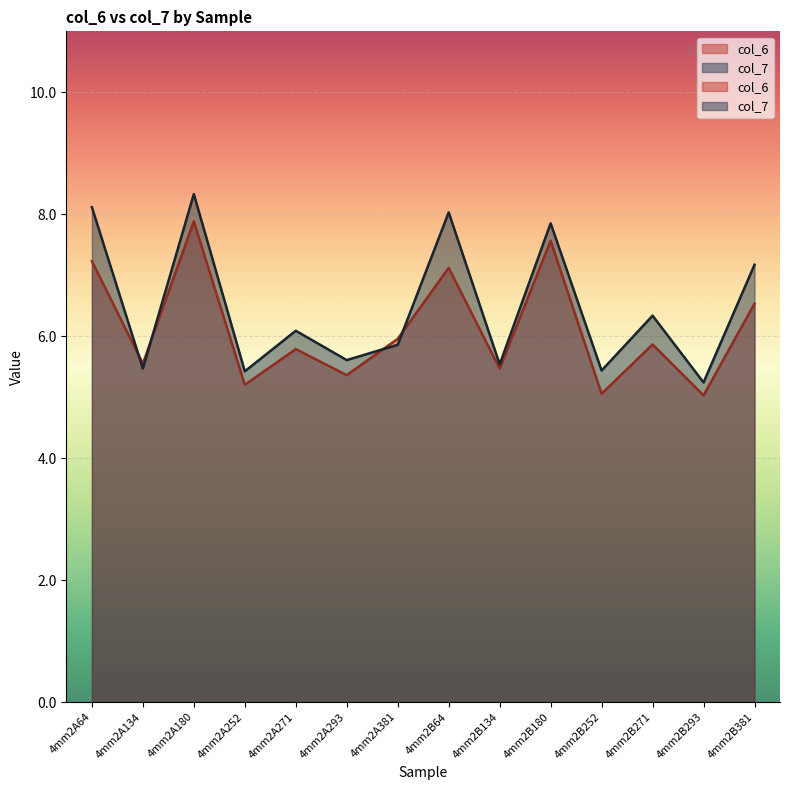

Reading left to right, list all the values displayed in this chart.

col_6: 7.2	5.5	7.9	5.2	5.8	5.4	6.0	7.1	5.5	7.6	5.1	5.9	5.0	6.5
col_7: 8.1	5.5	8.3	5.4	6.1	5.6	5.9	8.0	5.5	7.9	5.4	6.3	5.2	7.2